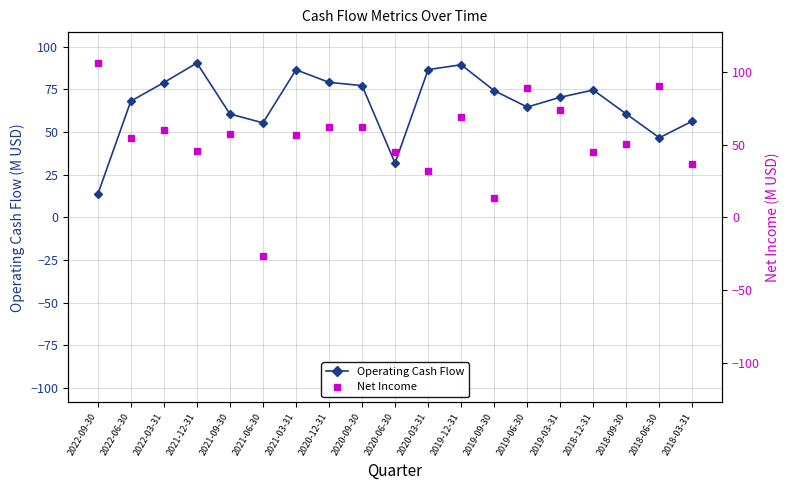

How many data points does each series have?

19